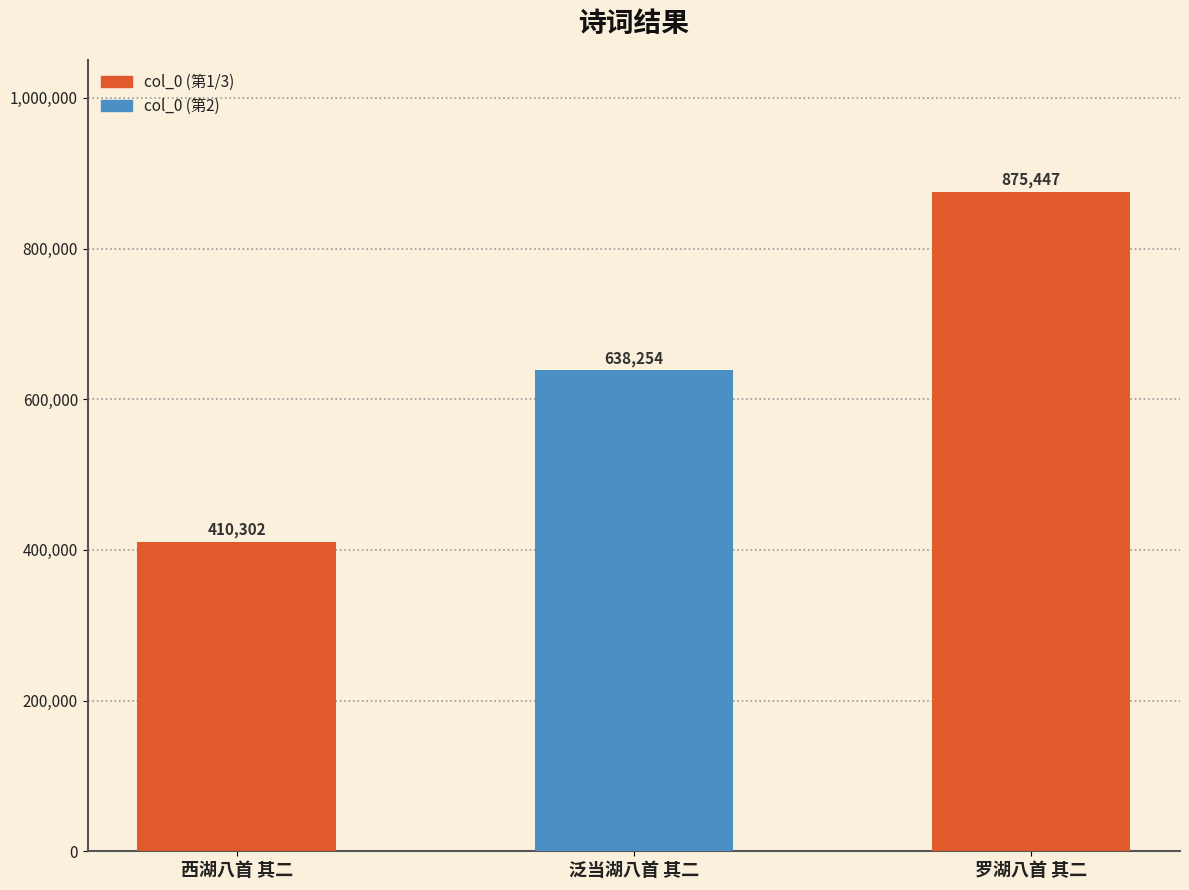

Rank the categories by value from highest to lowest.

罗湖八首 其二, 泛当湖八首 其二, 西湖八首 其二